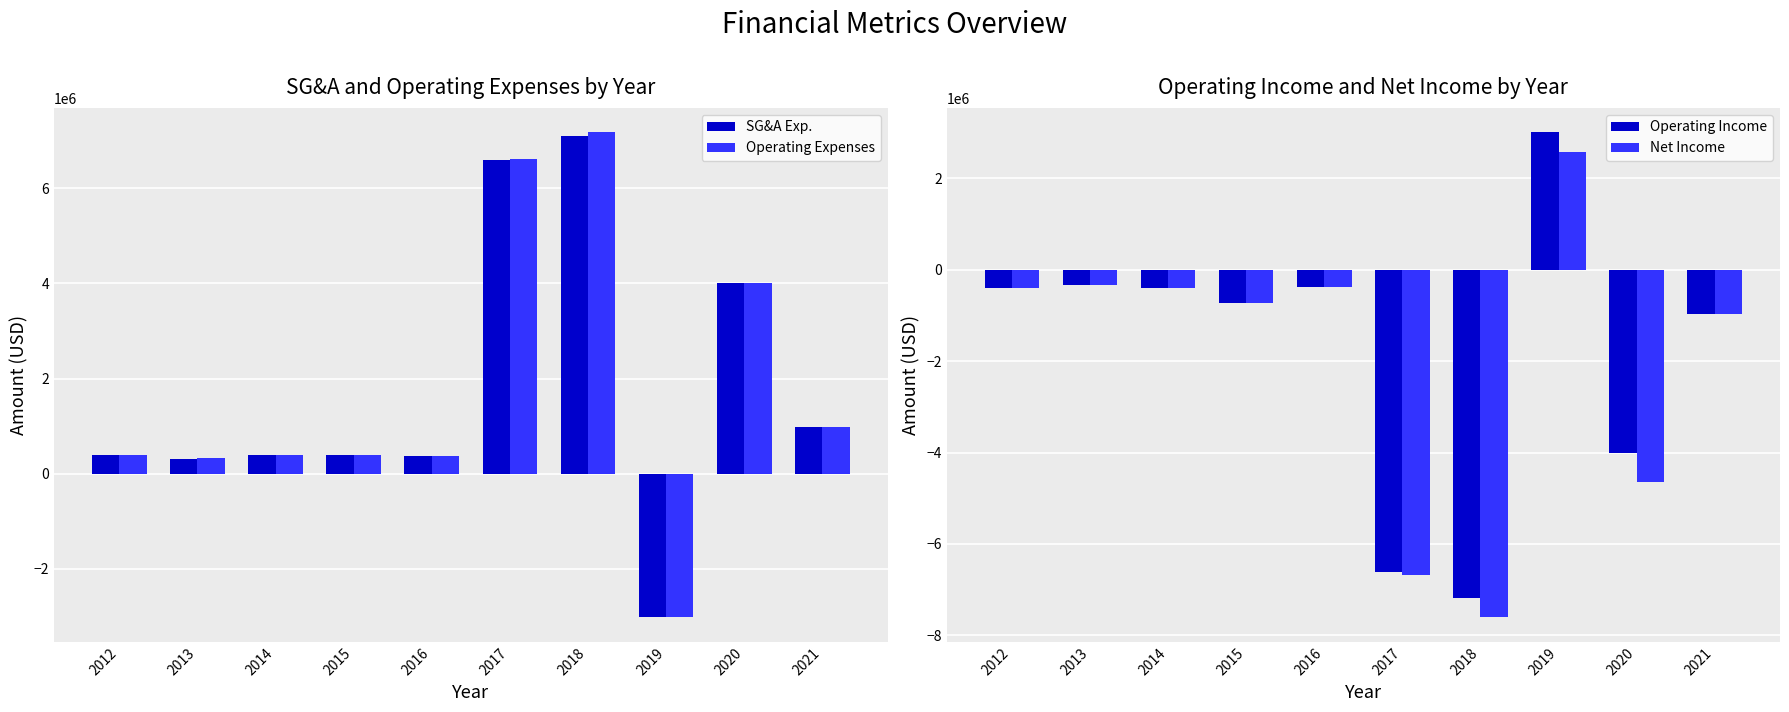

What is the sum of all Net Income values?

-19518181